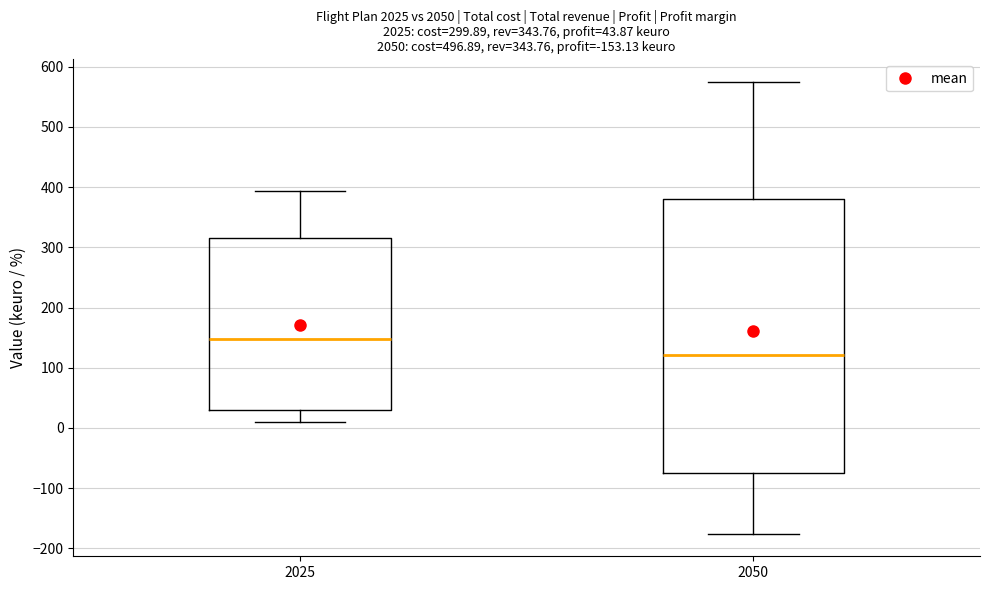

Comparing the boxes themselves (not the whiskers), which one is the tallest?

2050